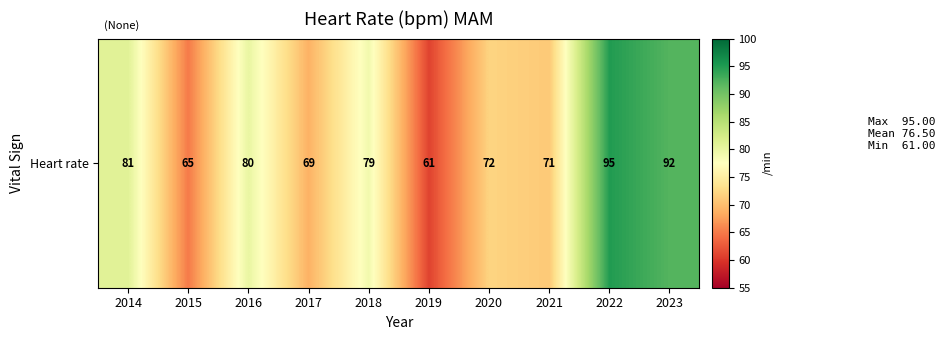

What is the maximum value shown in the chart?

95